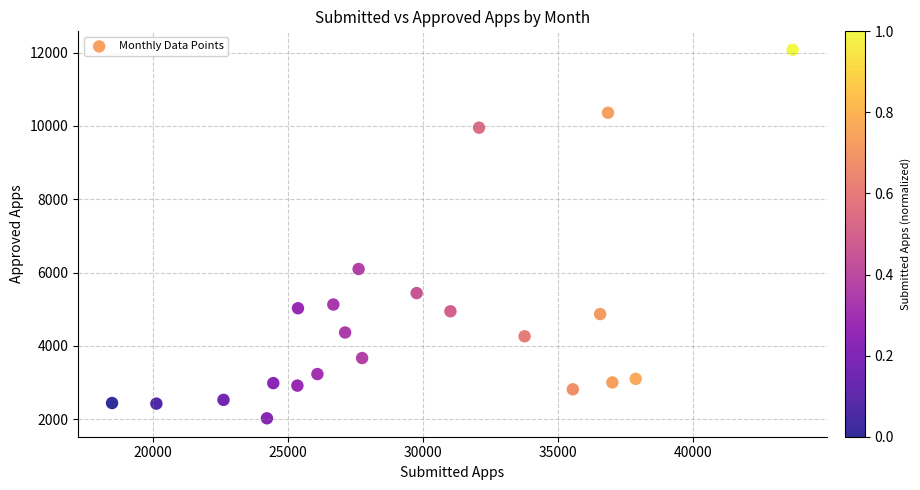

What is the range of Y values (max minus min)?

10056